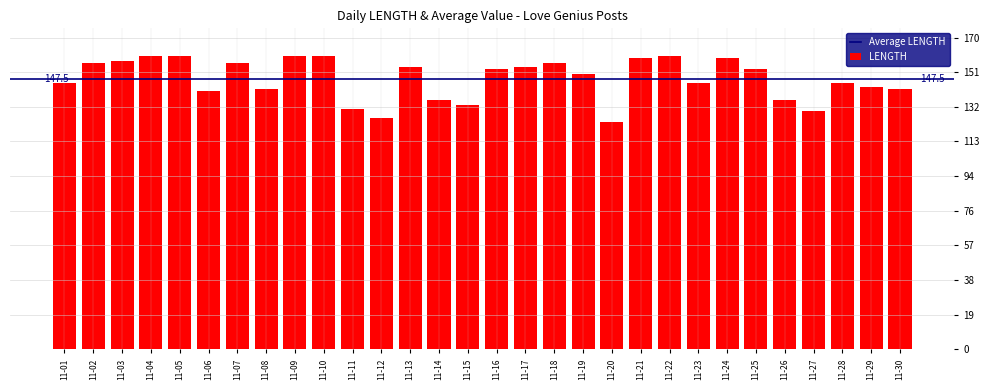

Reading right to left, what are all the values shown in this chart?

11-30=142	11-29=143	11-28=145	11-27=130	11-26=136	11-25=153	11-24=159	11-23=145	11-22=160	11-21=159	11-20=124	11-19=150	11-18=156	11-17=154	11-16=153	11-15=133	11-14=136	11-13=154	11-12=126	11-11=131	11-10=160	11-09=160	11-08=142	11-07=156	11-06=141	11-05=160	11-04=160	11-03=157	11-02=156	11-01=145